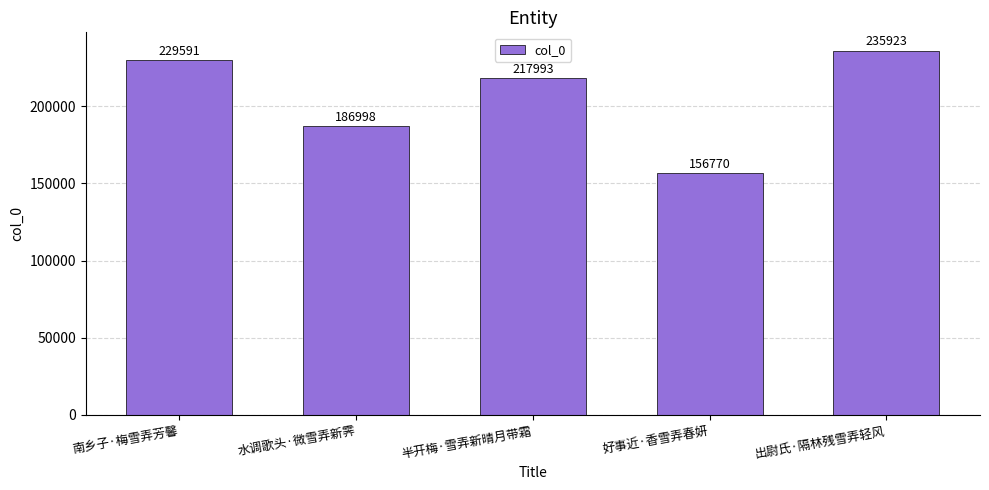

Which label corresponds to the largest value in the chart?

出尉氏·隔林残雪弄轻风